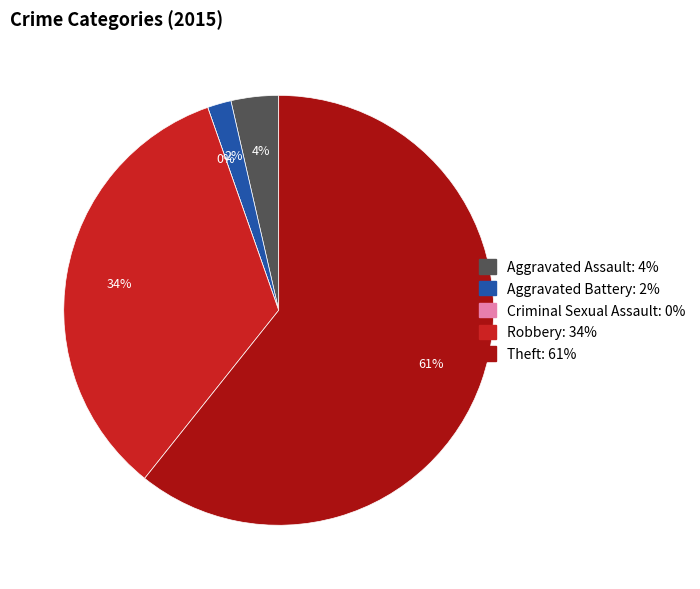

How many segments does this pie chart have?

5